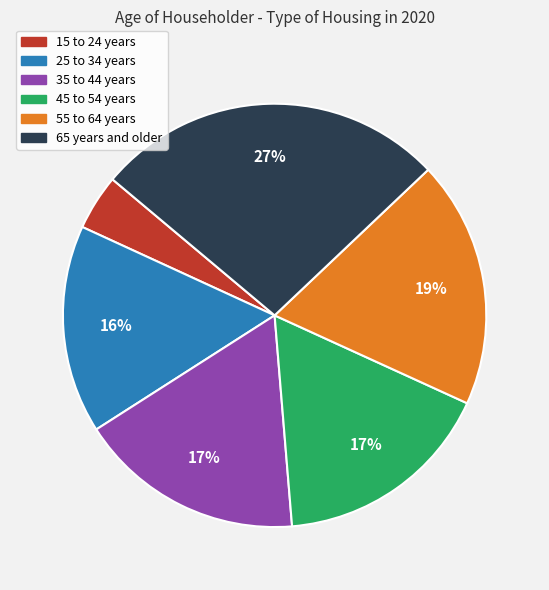

How many segments does this pie chart have?

6